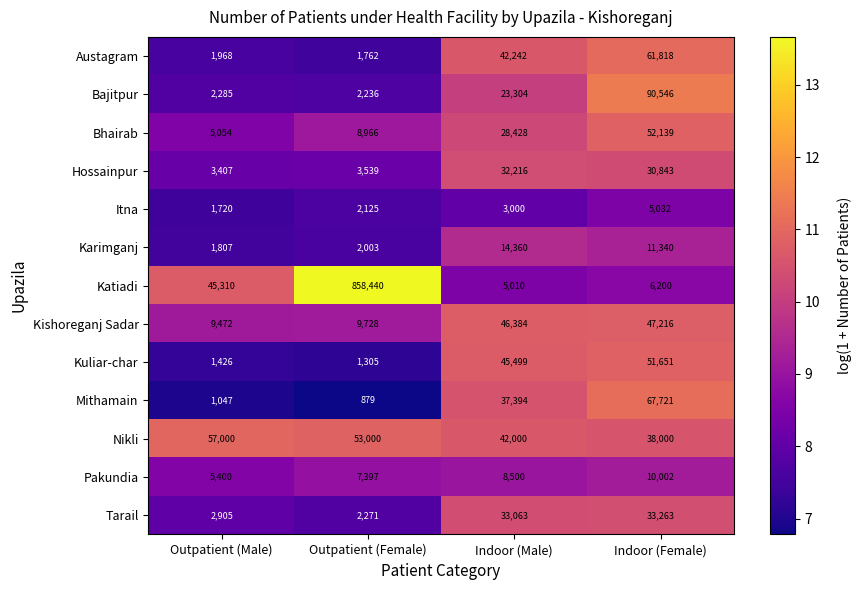

What is the smallest value displayed?

879